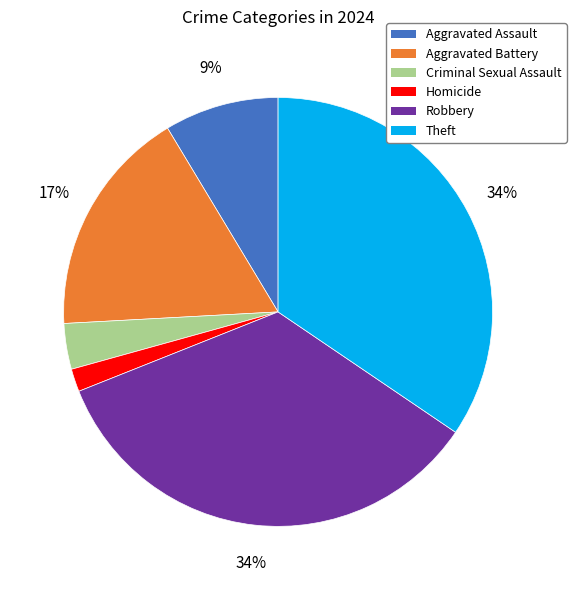

What is the ratio of the value at Robbery to the value at Aggravated Battery?

2.0